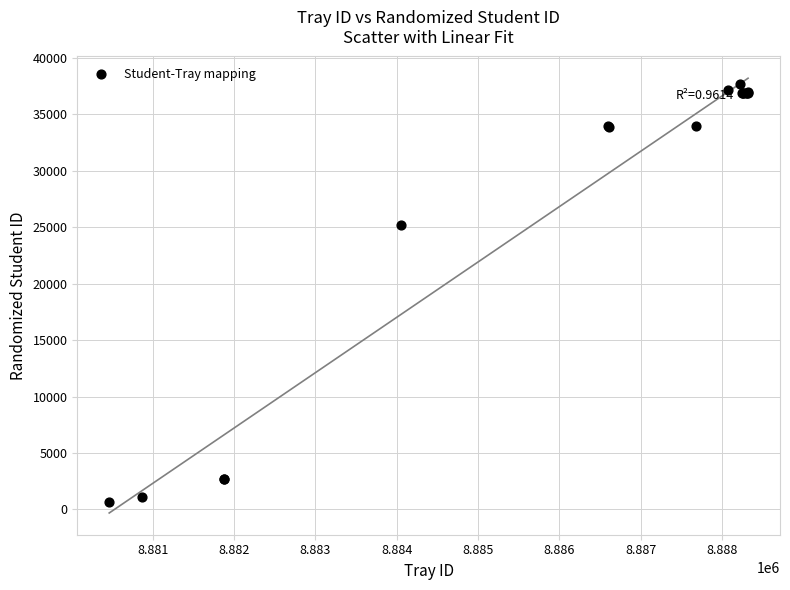

What Y value in the scatter plot is closest to 19198?

25166